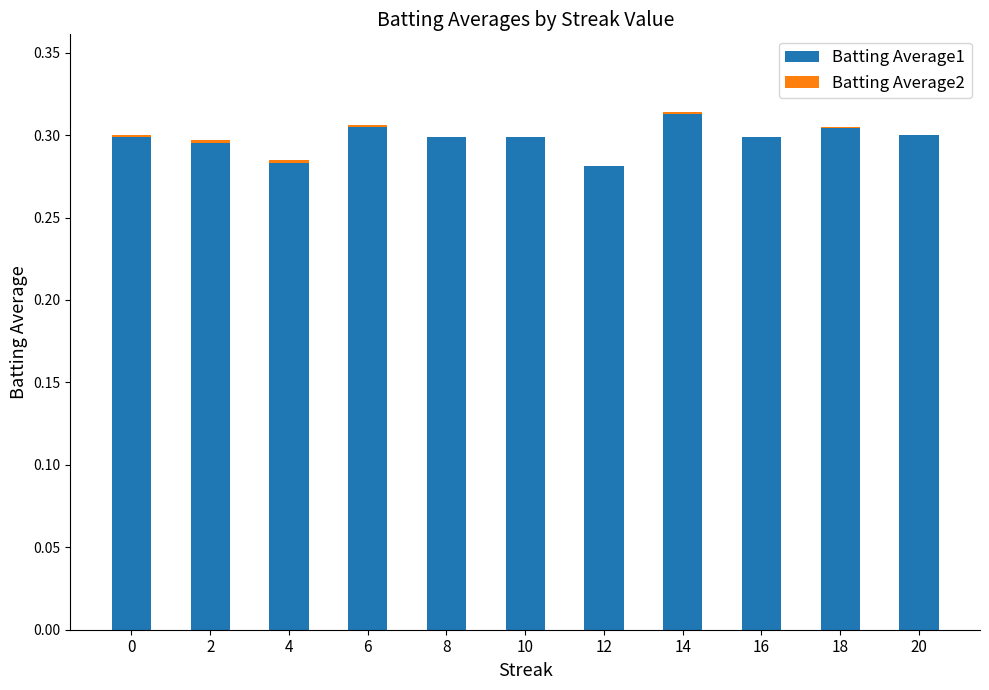

How many distinct data groups are displayed?

2